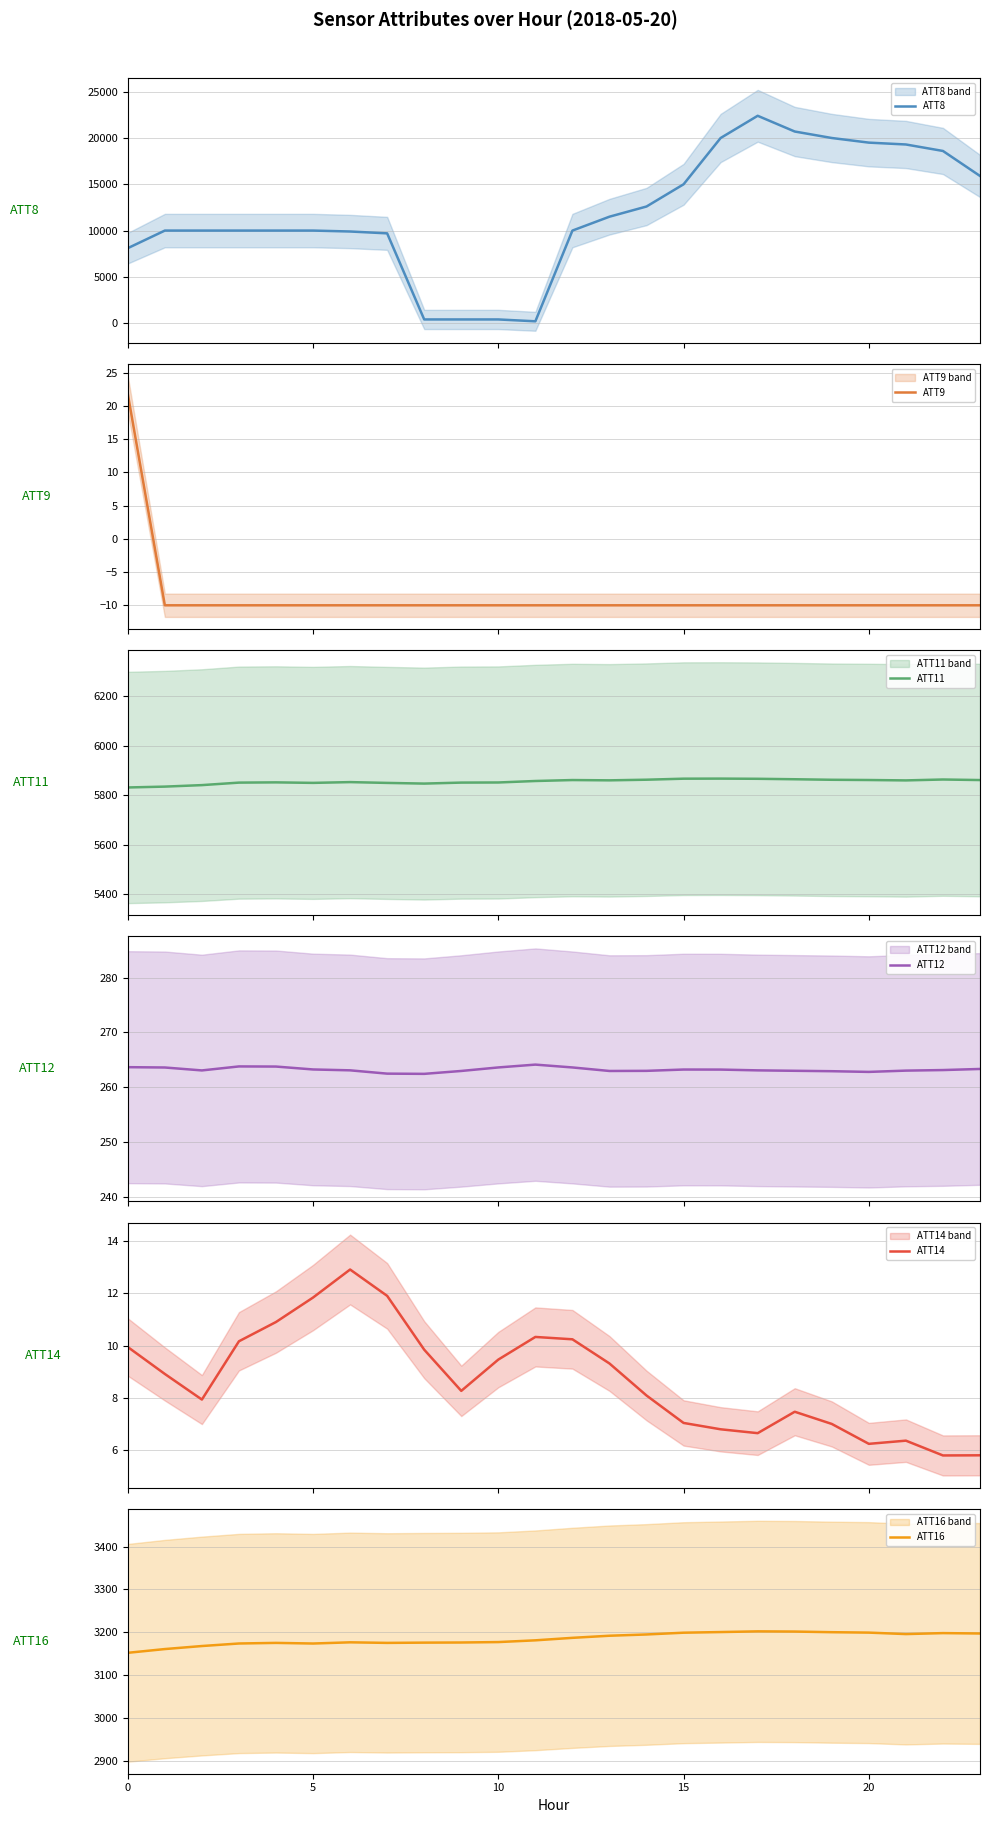

Which series changed the most between 0 and 17?

ATT8